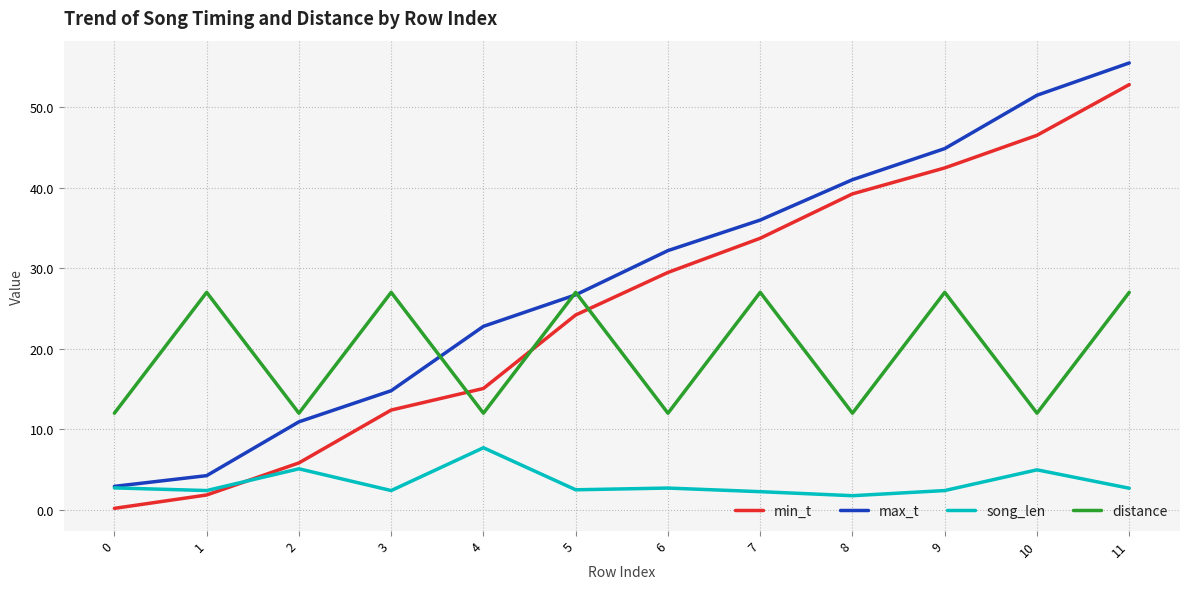

Which series changed the most between 7 and 9?

max_t